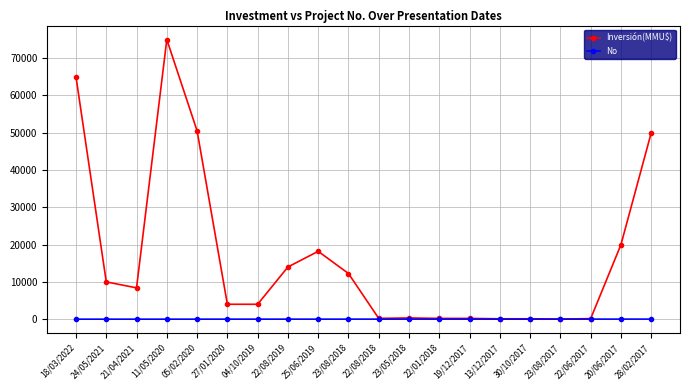

What is the difference between the No values at 18/03/2022 and 22/01/2018?

12